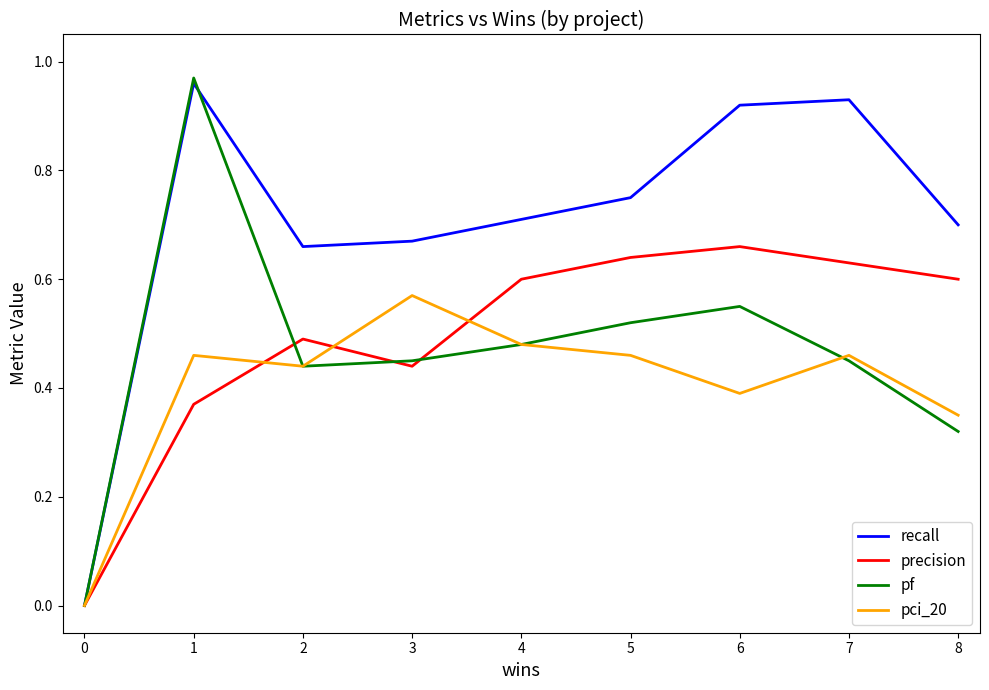

What are all the series names shown in the legend?

recall, precision, pf, pci_20